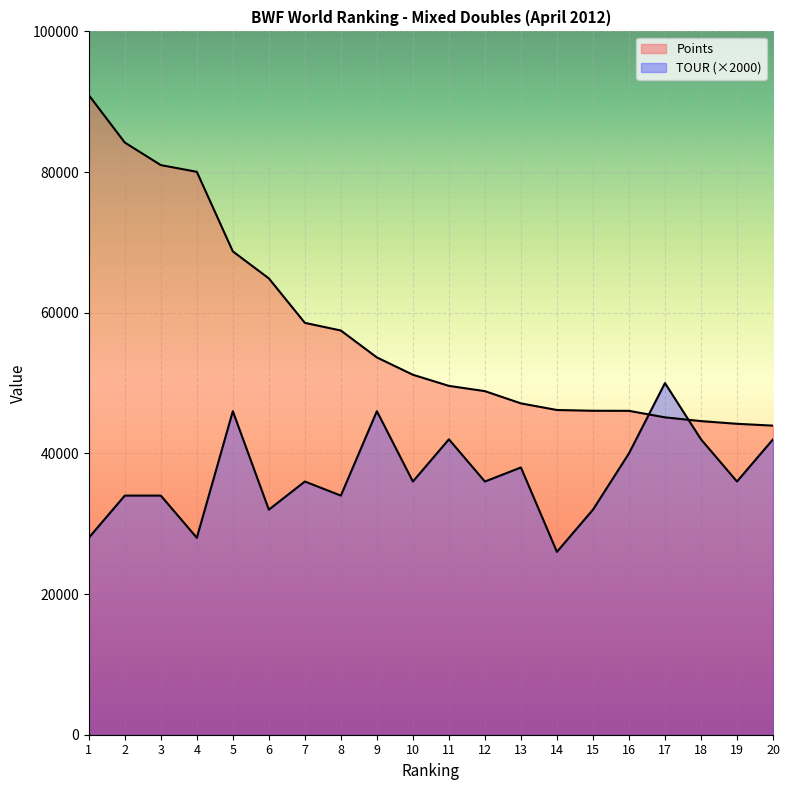

What is the maximum value for TOUR?

50000.0